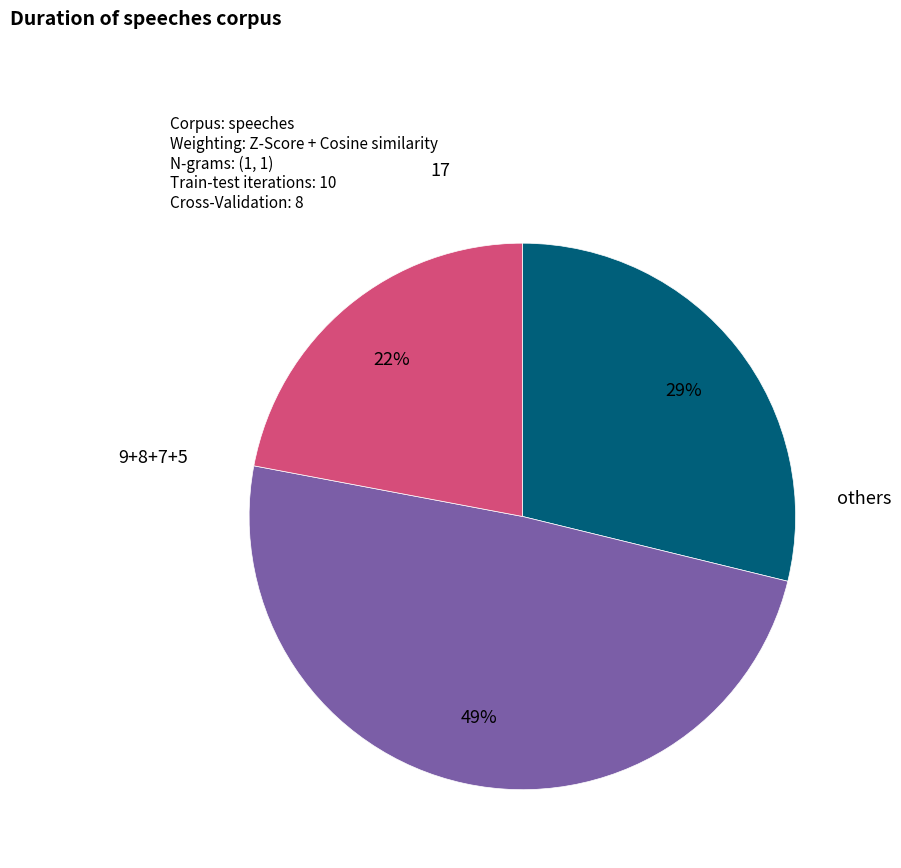

Does any single category account for the majority?

No